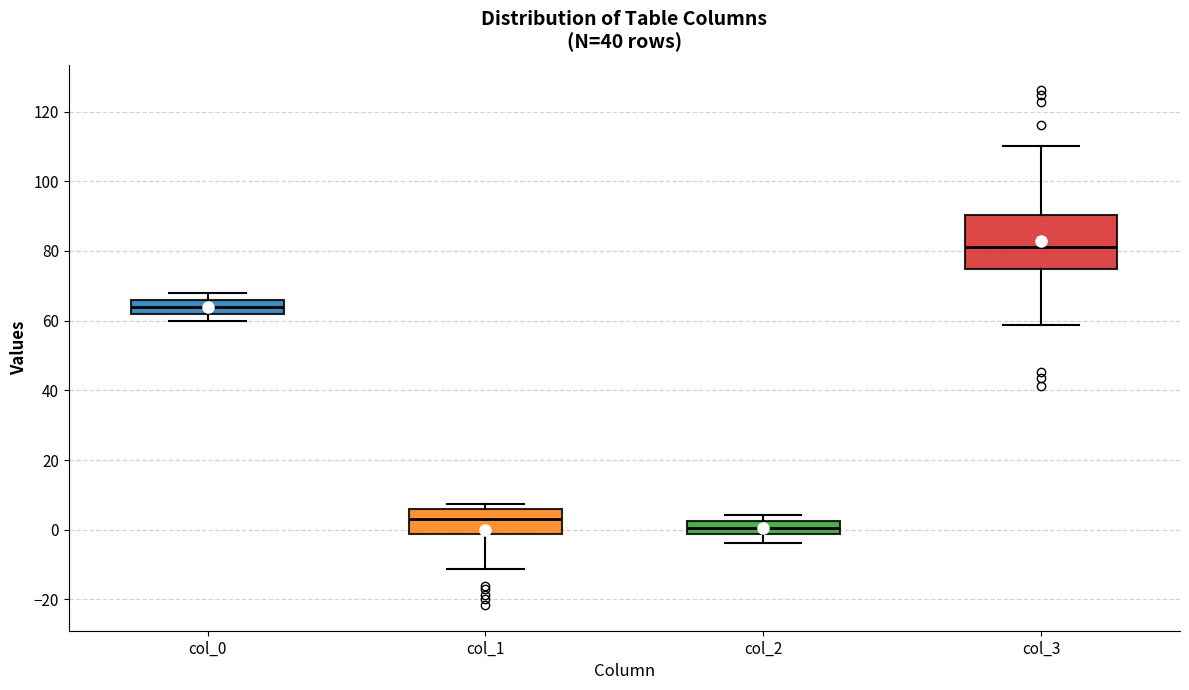

Reading left to right, transcribe this box plot: for each box, give where its median line is, the range the box spans, and where its two whiskers end, as read against the y-axis. The values are not printed on the chart, so give them approximately, as read against the axis.

col_0: median 64, box 62 to 66, whiskers 60 to 68
col_1: median 2, box -2 to 6, whiskers -12 to 8
col_2: median 0, box -2 to 2, whiskers -4 to 4
col_3: median 82, box 74 to 90, whiskers 58 to 110